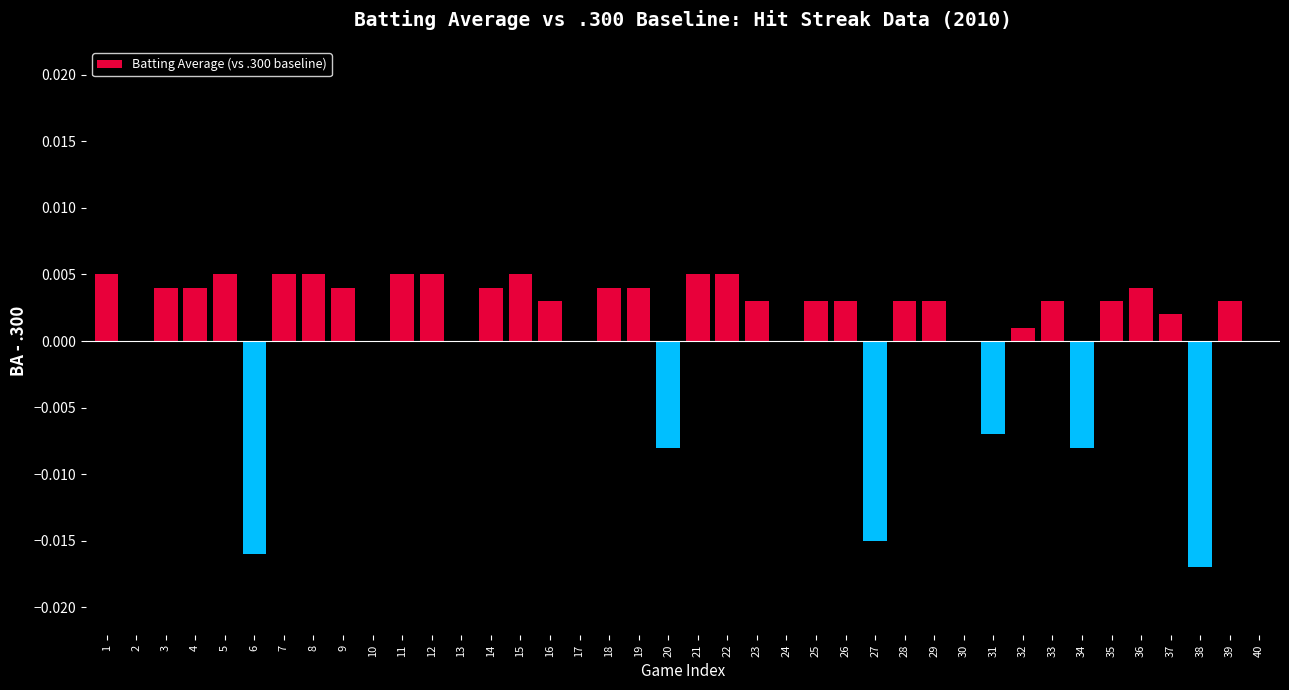

Which has a higher value, 27 or 6?

27